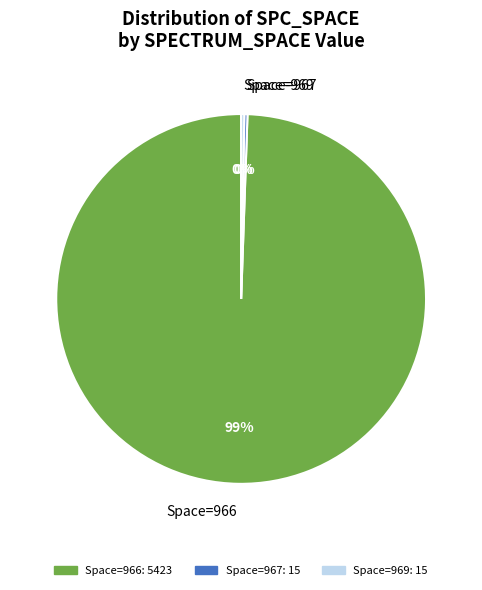

To the nearest percent, what is the average slice percentage?

33%